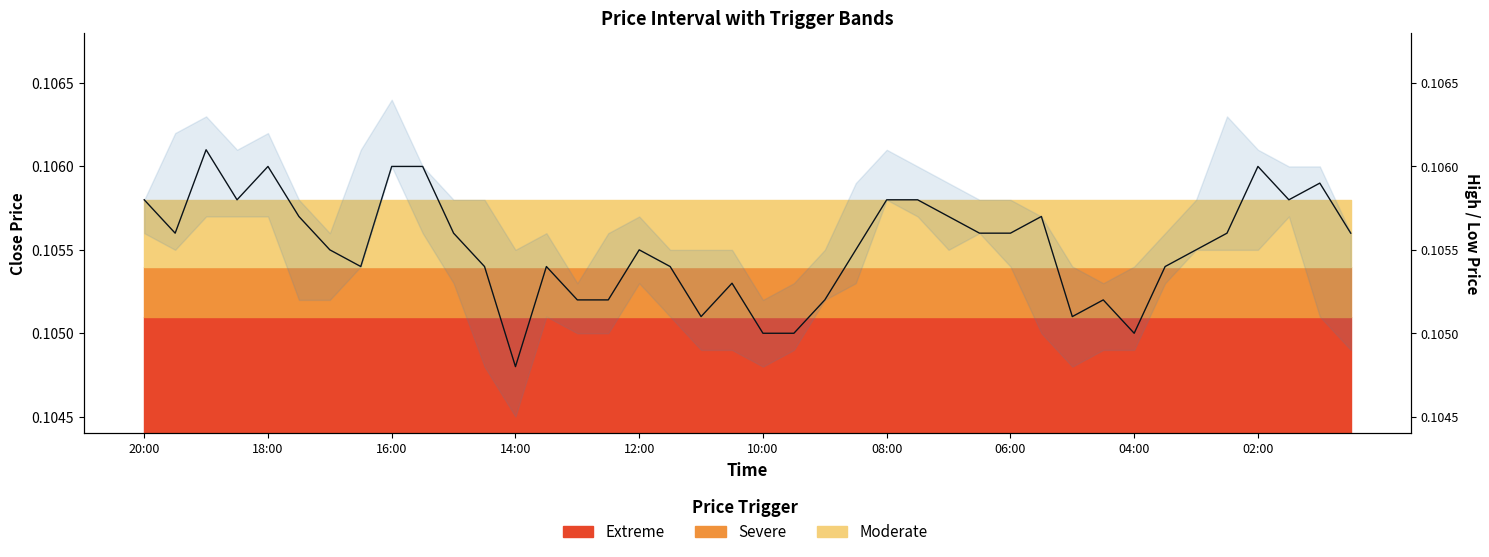

True or false: the data has more than 1 interior local peaks.

True